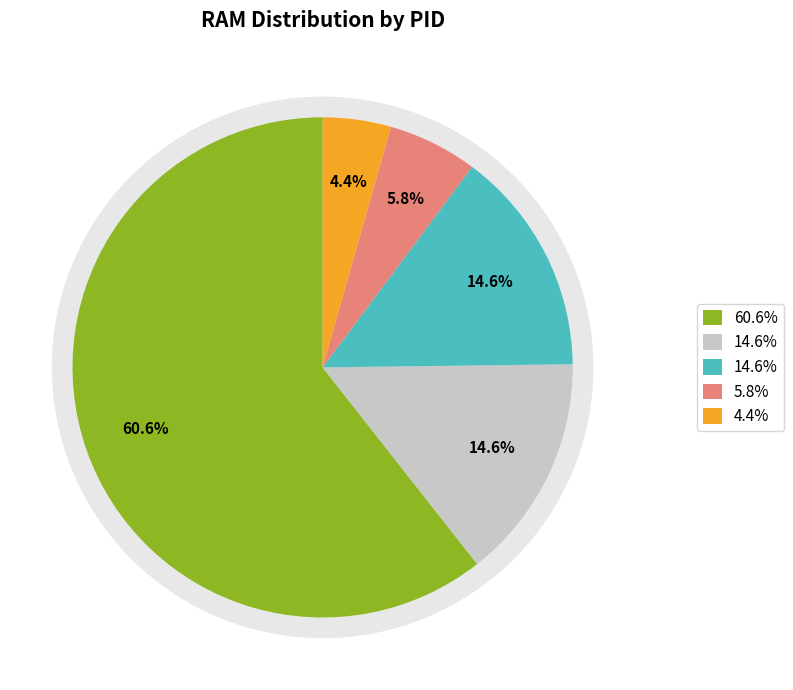

Count the number of slices in the pie.

2